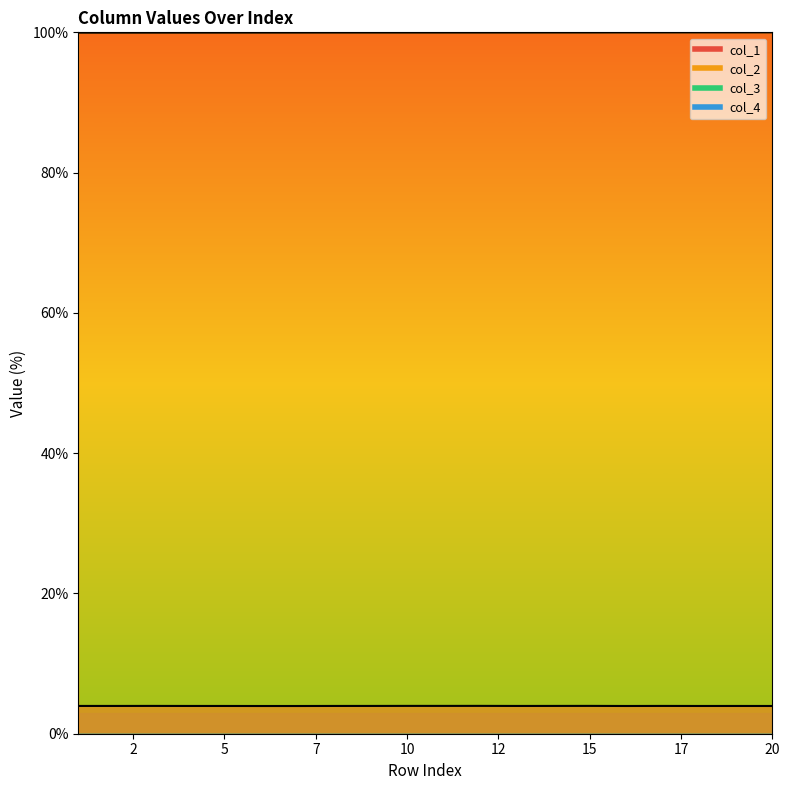

At how many categories does at least one series exceed 75?

20